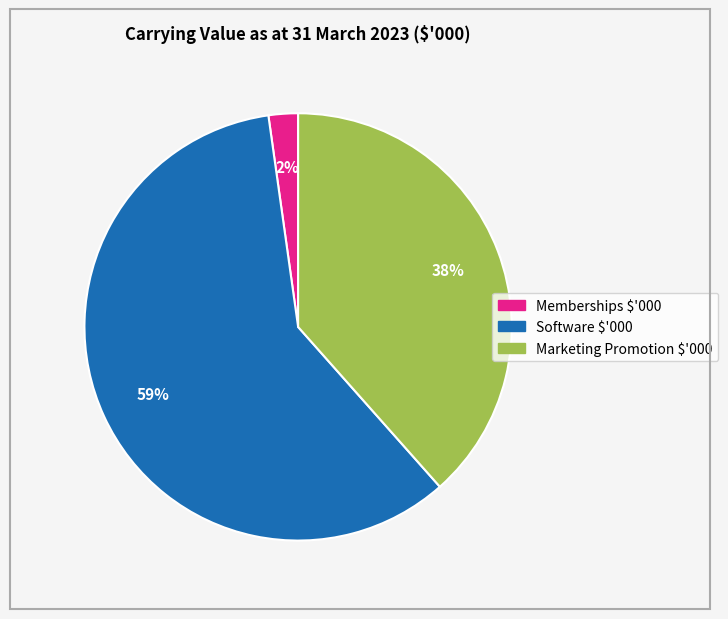

Is there a majority slice in this chart?

Yes